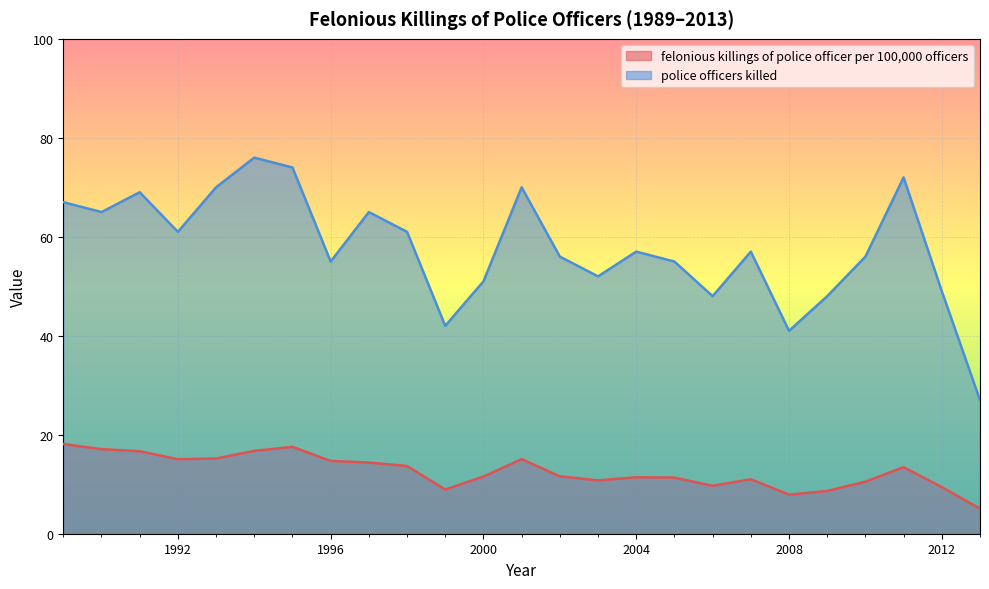

At 1997, list the series in order from smallest to largest.

felonious killings of police officer per 100,000 officers, police officers killed